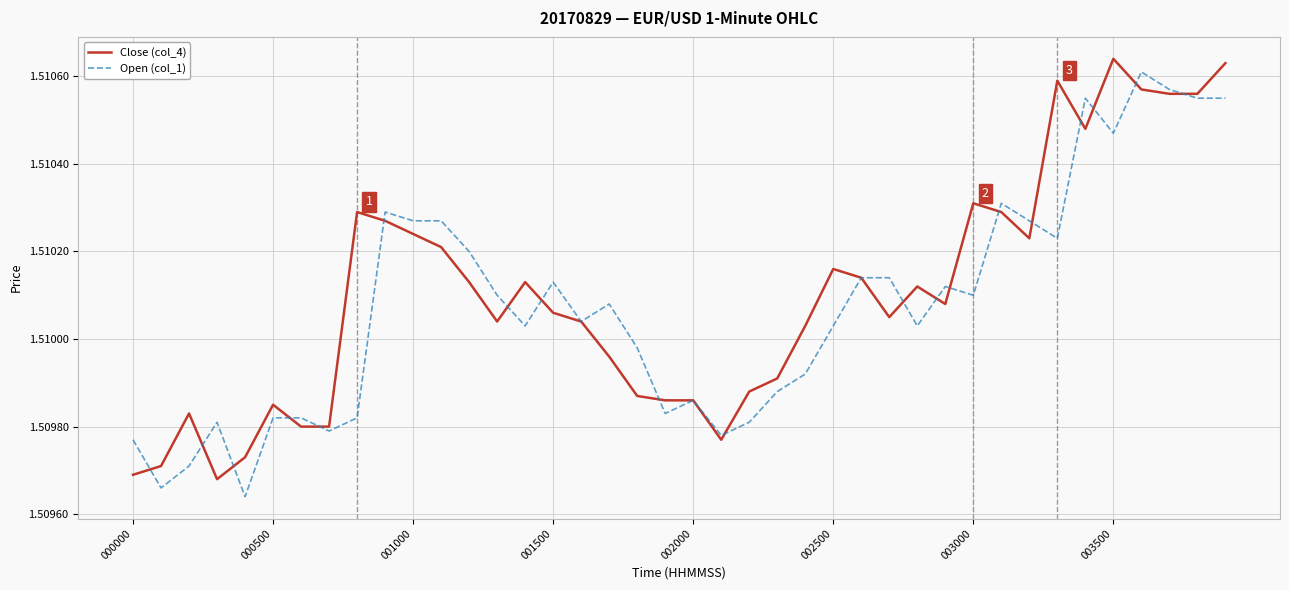

Count the Open (col_1) values in the range 1 to 2.

40